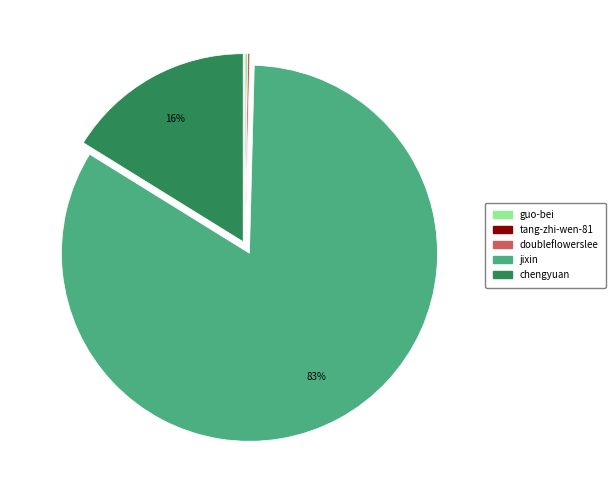

Is it true that jixin is 83% of the pie?

True